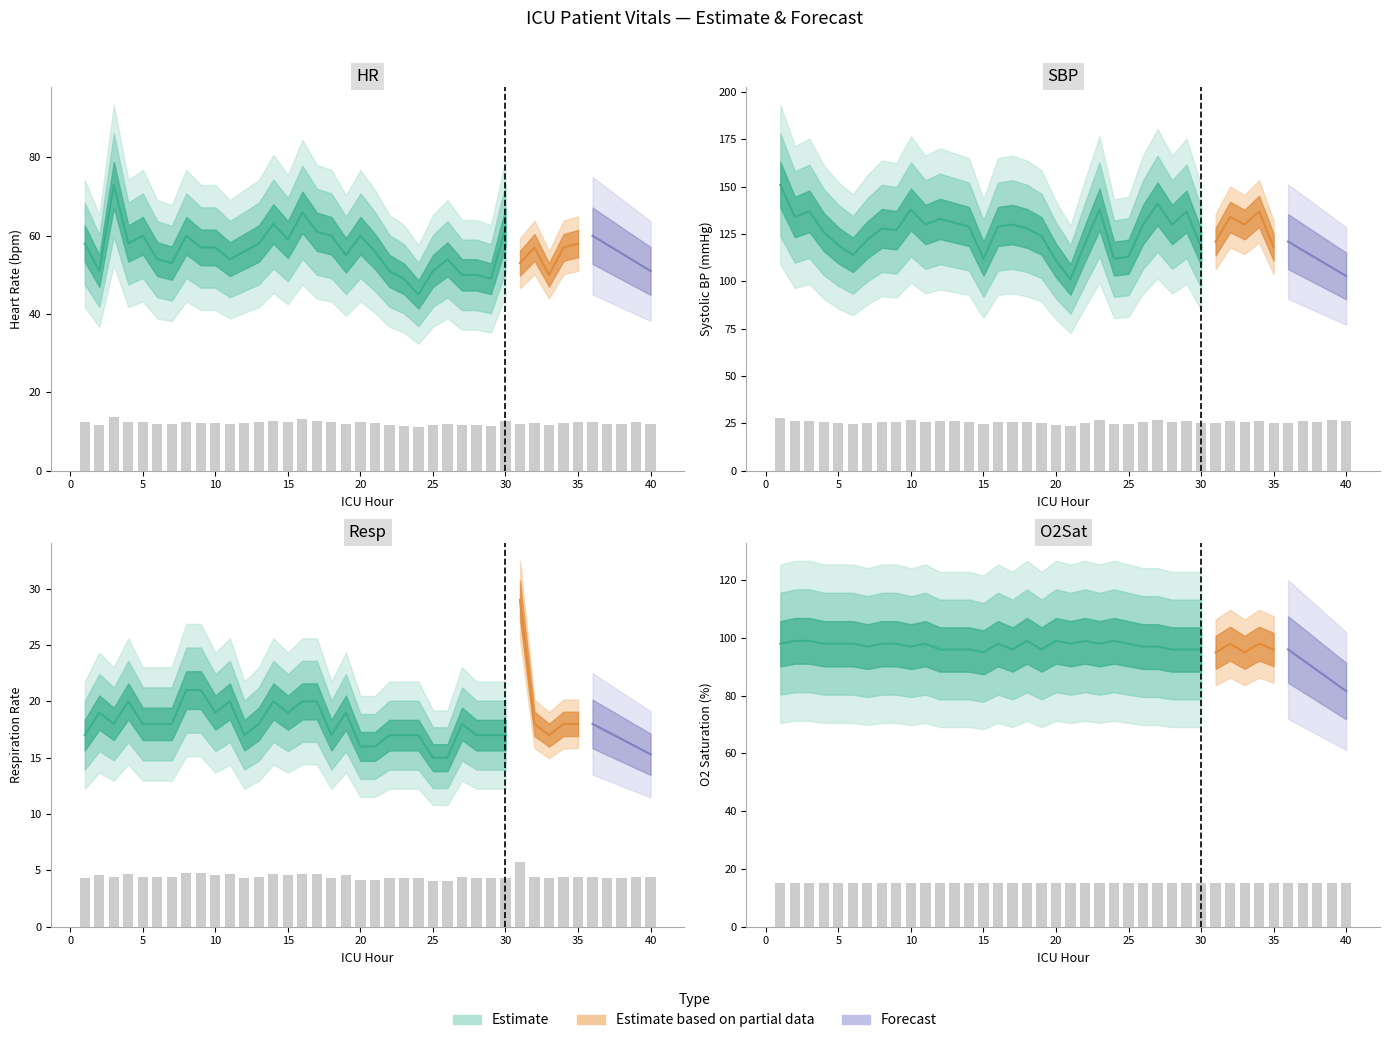

Is it true that Resp equals 4.7 at 17?

True